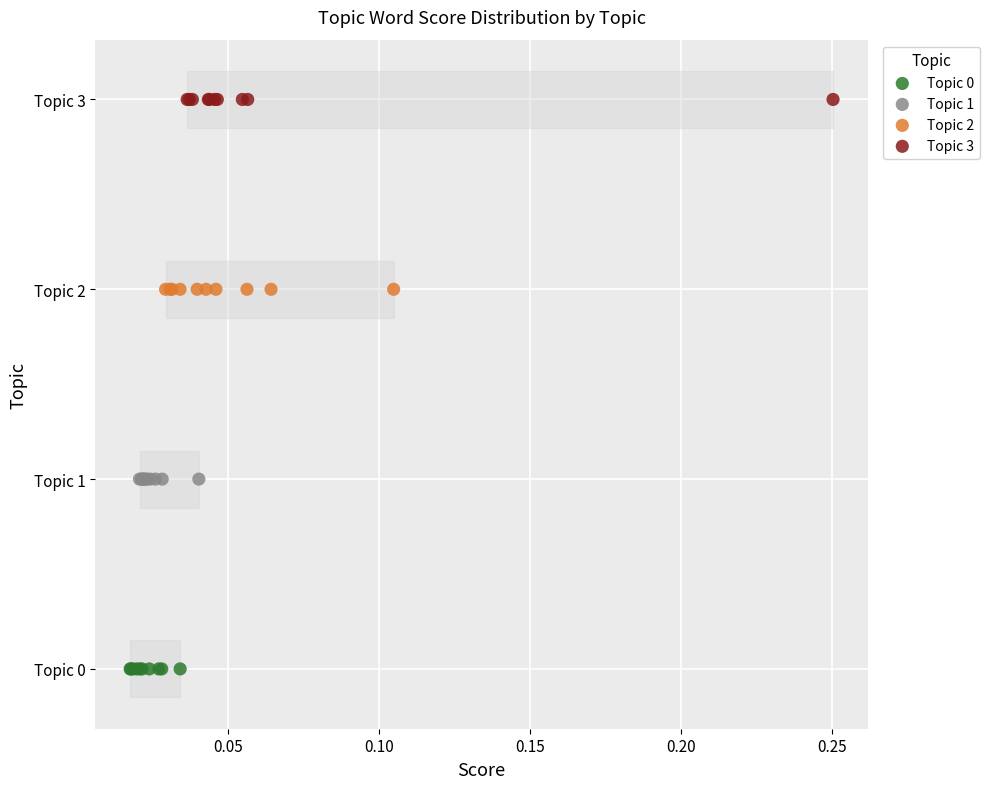

What are all the series names shown in the legend?

Topic 0, Topic 1, Topic 2, Topic 3